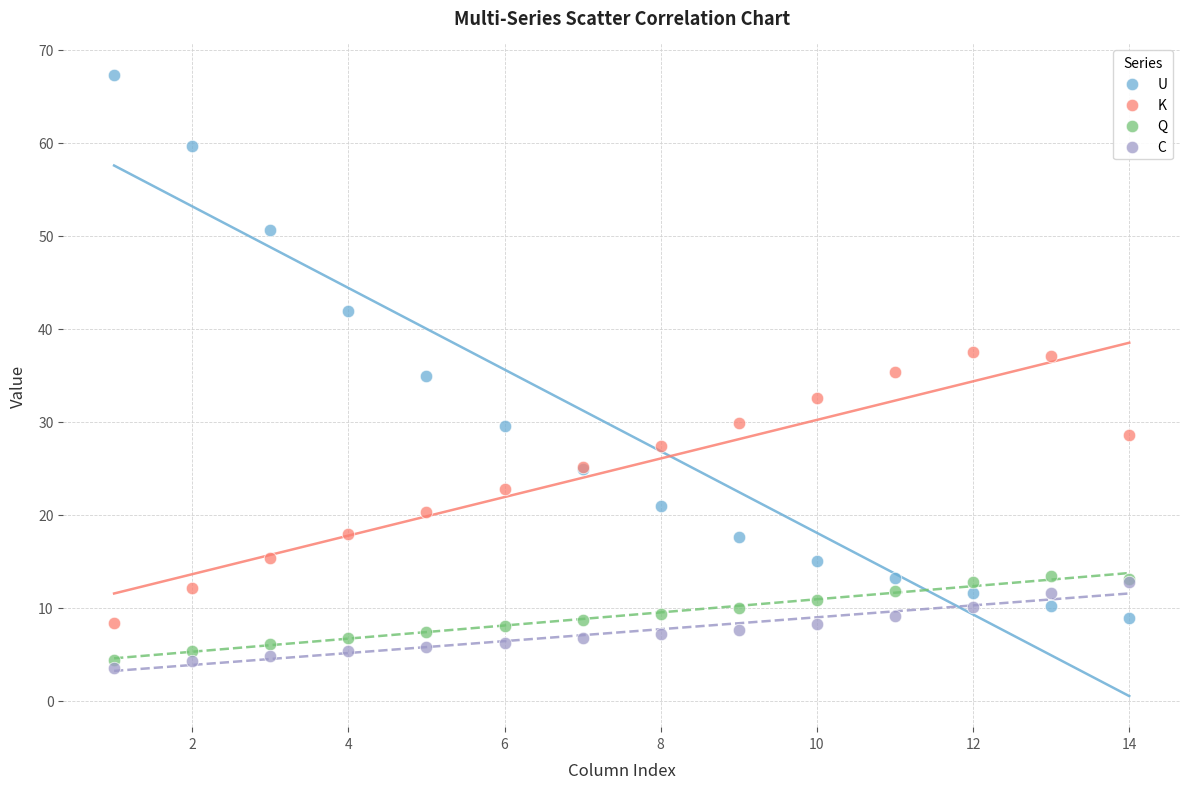

What are all the series names shown in the legend?

U, K, Q, C